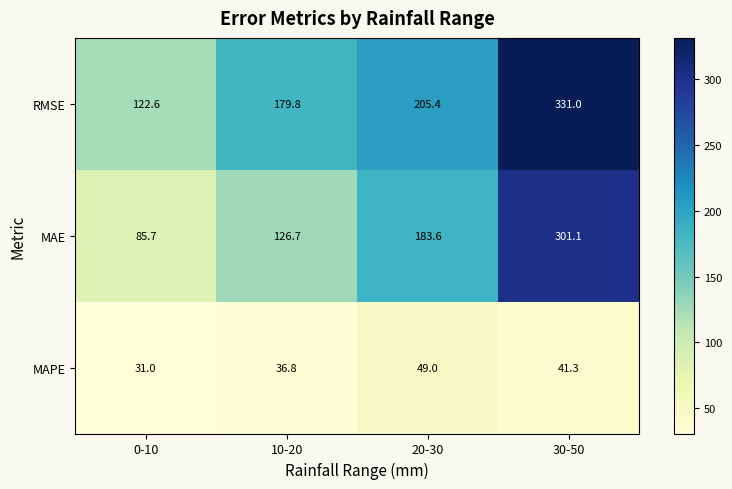

The MAPE series shows 49.0 at 20-30. True or false?

True